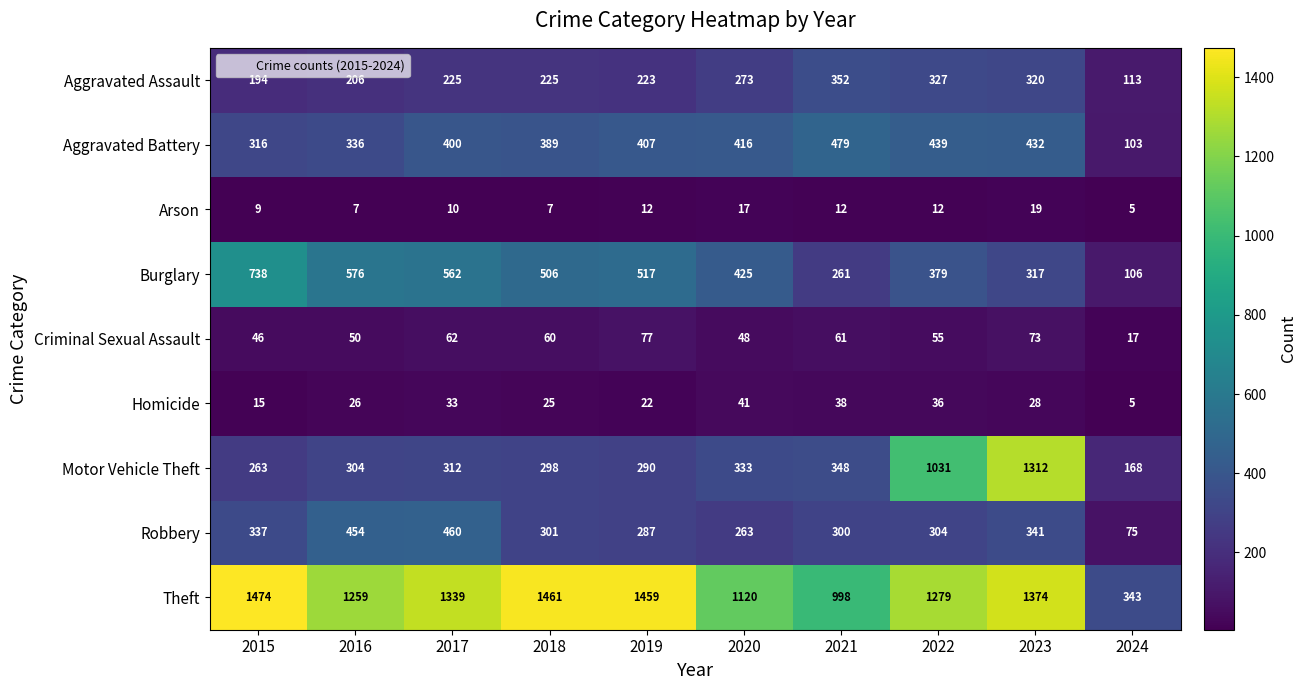

What is the spread (max minus min) of values at 2017?

1329